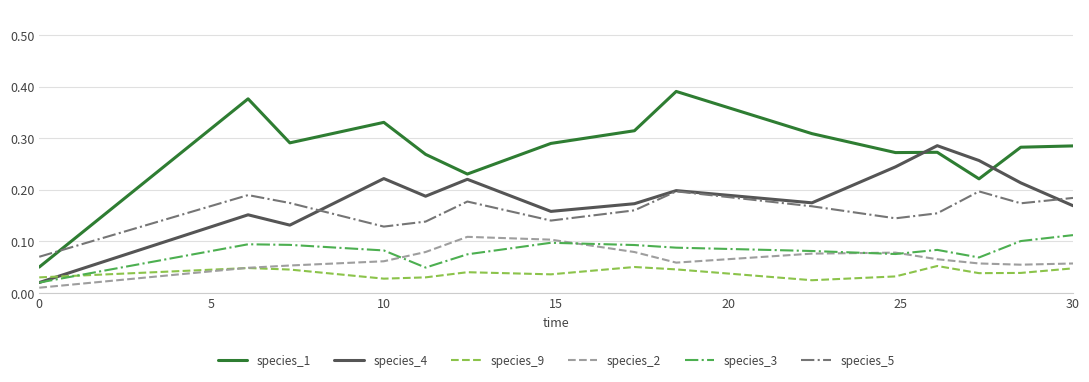

After their last crossing, which series has the higher values: species_9 or species_3?

species_3